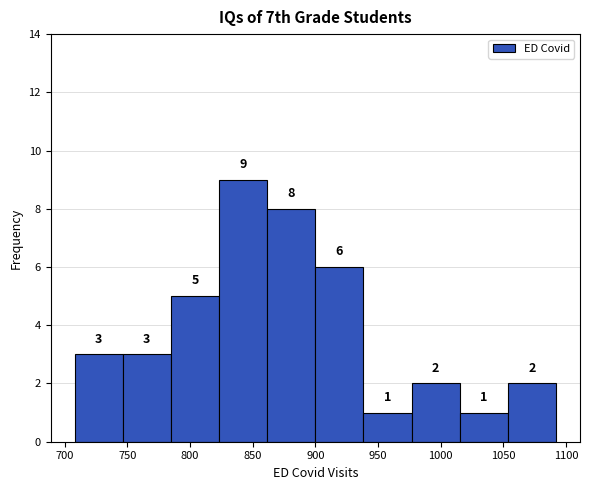

Reading left to right, list every bar in this chart as the range it spans on the x-axis followed by its height. The bar edges are not printed on the chart, so give them approximately, as read against the axis.

710 to 745: 3
745 to 785: 3
785 to 825: 5
825 to 860: 9
860 to 900: 8
900 to 940: 6
940 to 975: 1
975 to 1015: 2
1015 to 1055: 1
1055 to 1090: 2